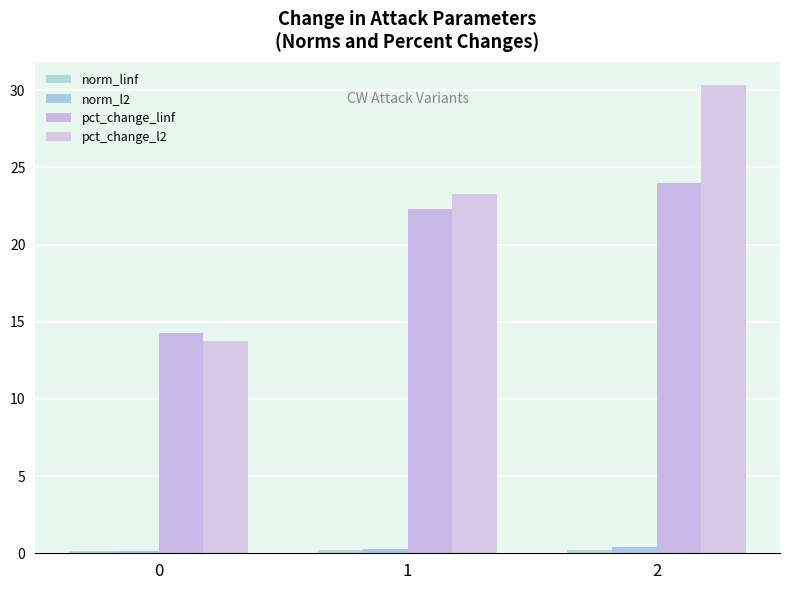

At which label does pct_change_linf first exceed 22?

1